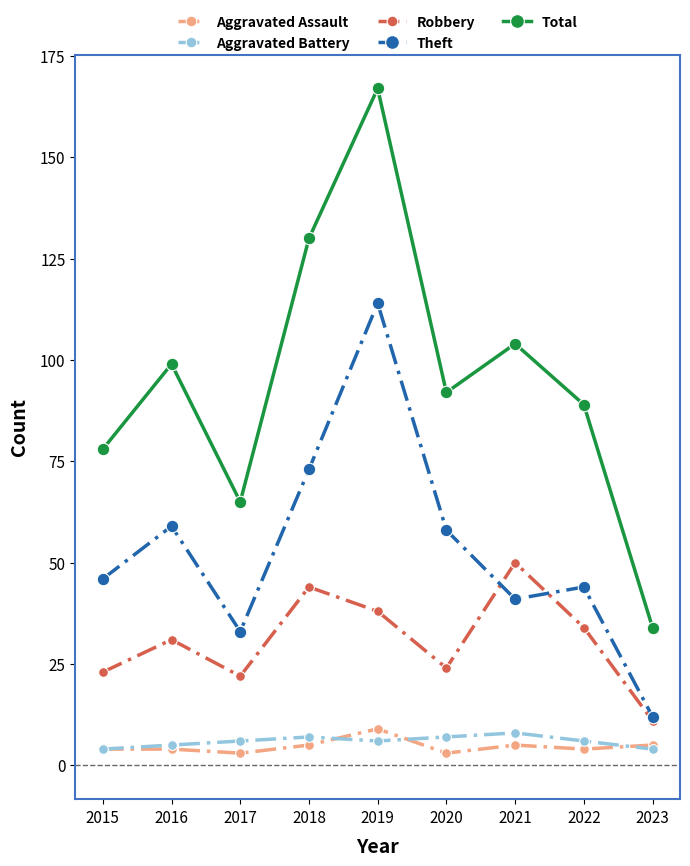

What is the approximate value of Robbery at 2017?

22